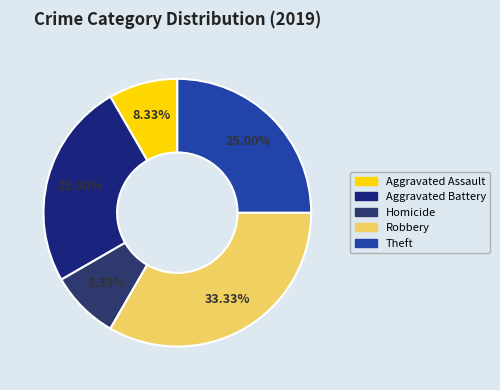

How many slices are in this pie chart?

5